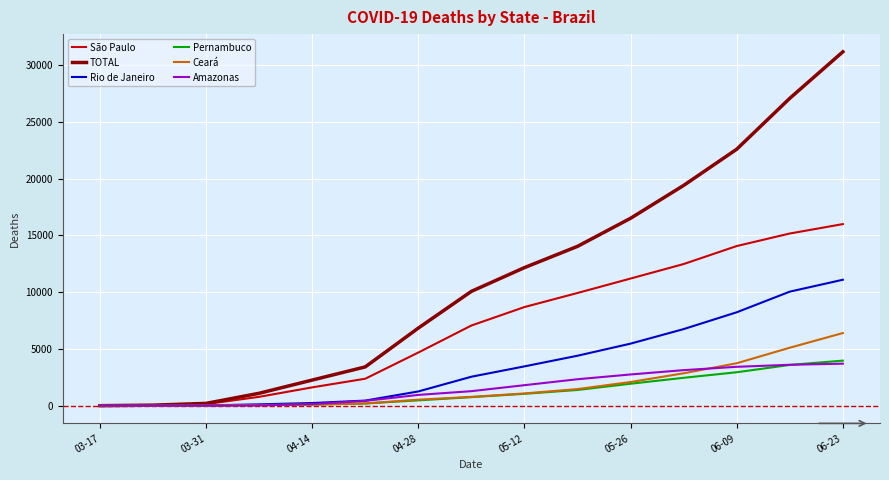

Which series has the largest range (max minus min)?

TOTAL